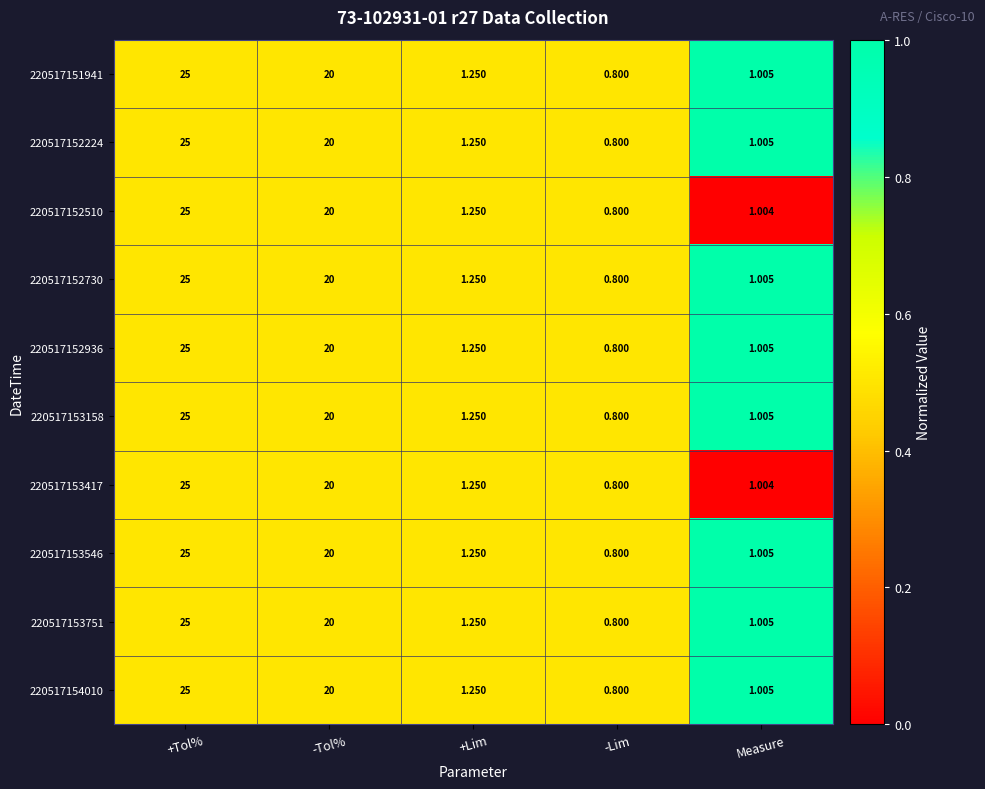

How many data points does each series have?

5